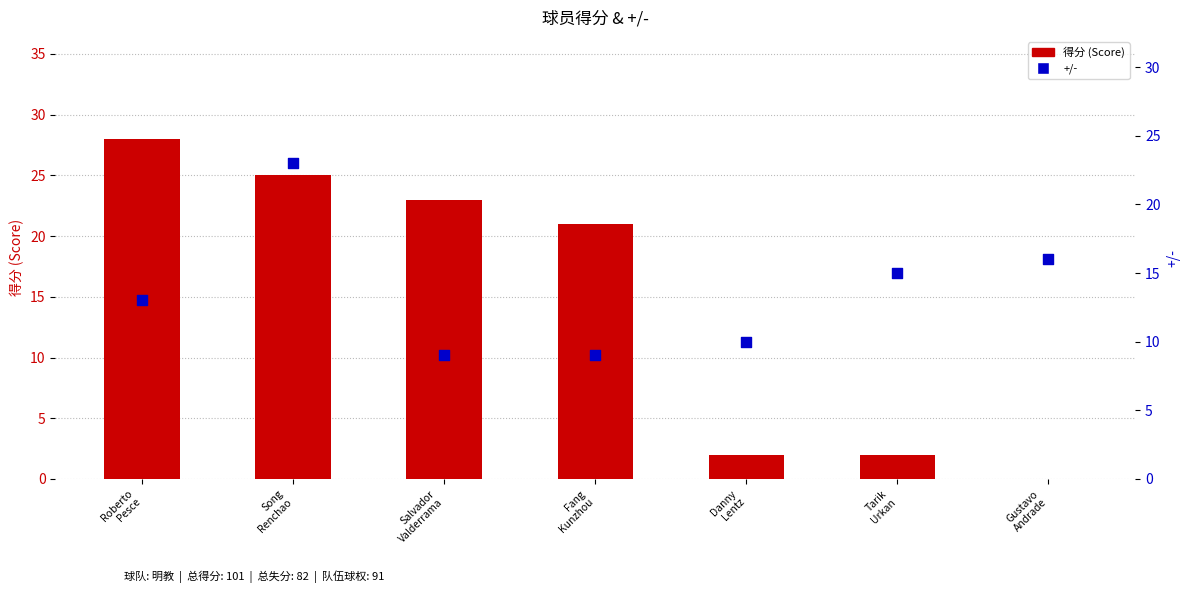

At how many categories does at least one series exceed 13?

6